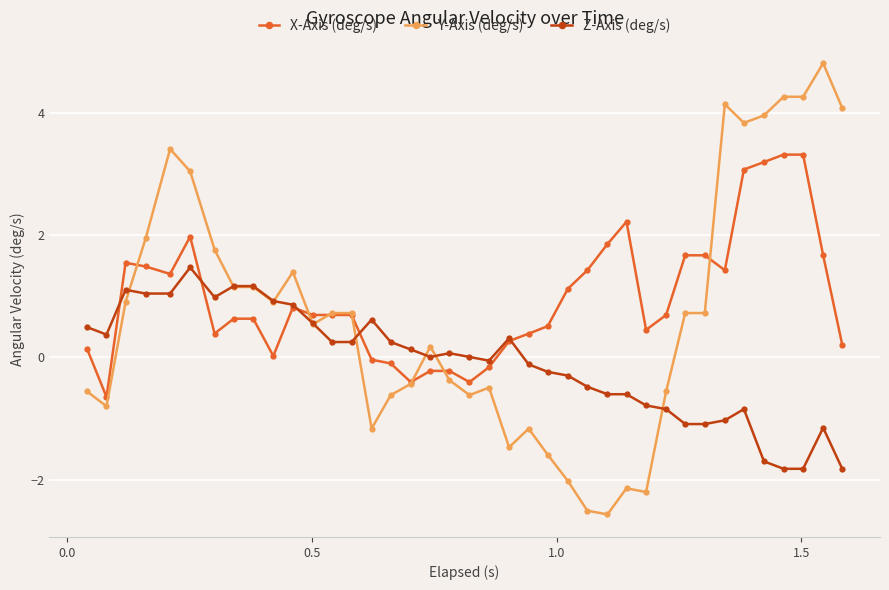

Which series has the largest range (max minus min)?

Y-Axis (deg/s)